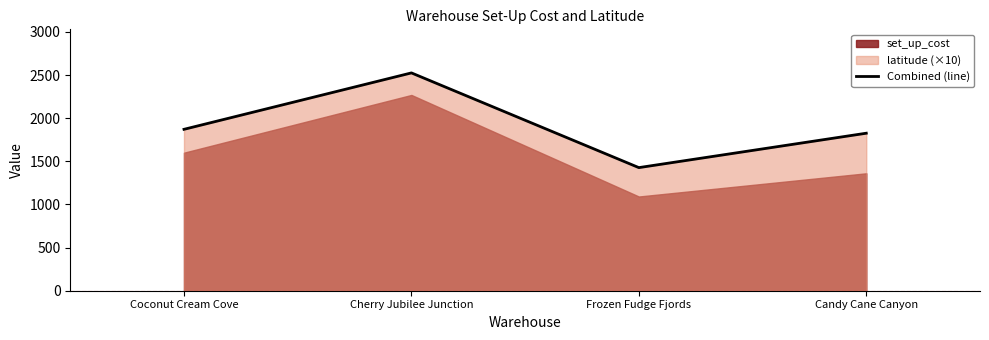

Rank the categories by value from highest to lowest.

Cherry Jubilee Junction, Coconut Cream Cove, Candy Cane Canyon, Frozen Fudge Fjords